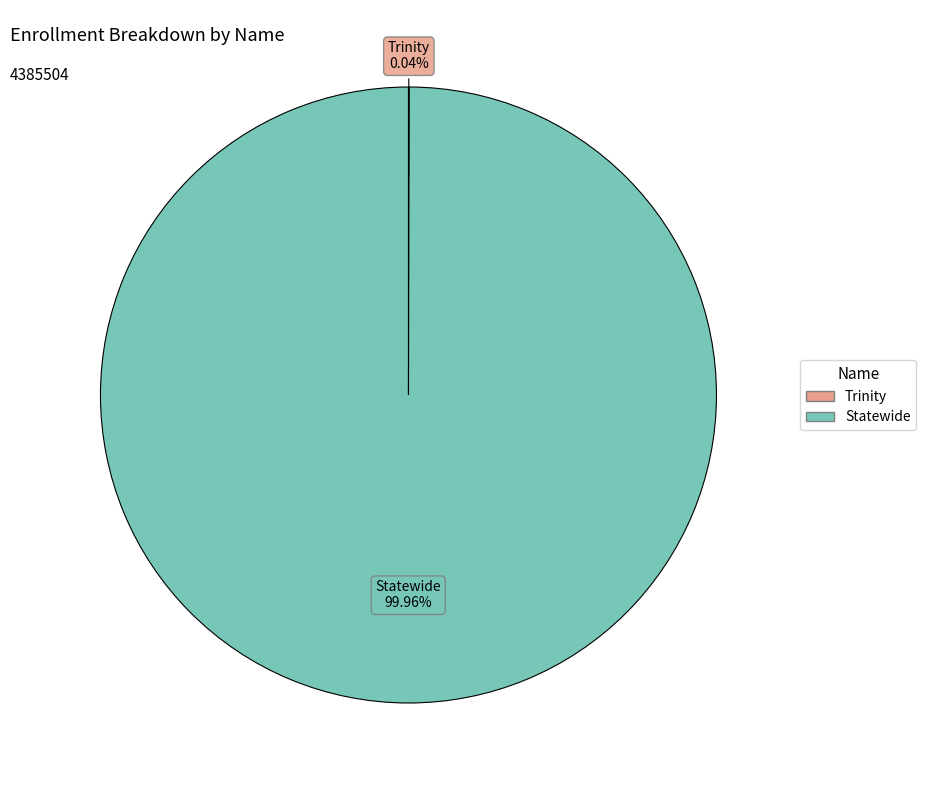

Which slice represents more than half of the pie?

Statewide